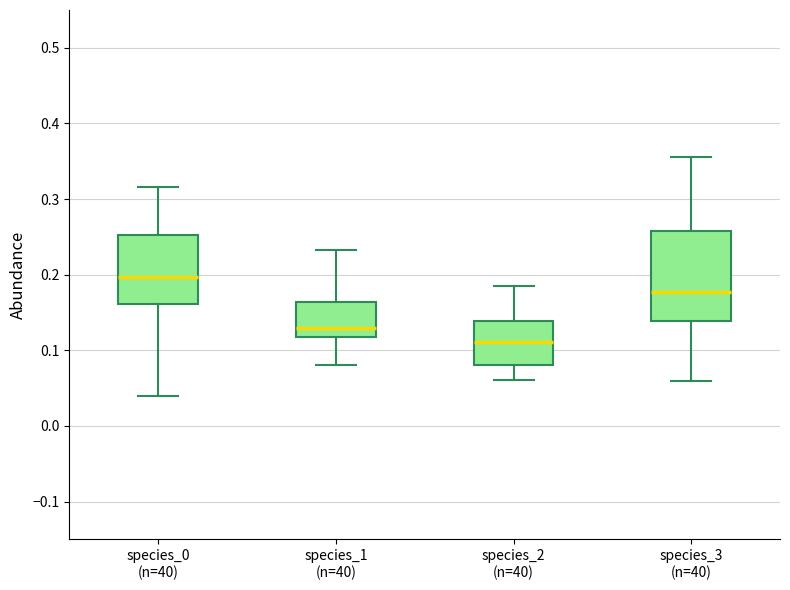

Reading left to right, transcribe this box plot: for each box, give where its median line is, the range the box spans, and where its two whiskers end, as read against the y-axis. The values are not printed on the chart, so give them approximately, as read against the axis.

species_0 (n=40): median 0.20, box 0.16 to 0.25, whiskers 0.04 to 0.32
species_1 (n=40): median 0.13, box 0.12 to 0.16, whiskers 0.08 to 0.23
species_2 (n=40): median 0.11, box 0.08 to 0.14, whiskers 0.06 to 0.18
species_3 (n=40): median 0.18, box 0.14 to 0.26, whiskers 0.06 to 0.36